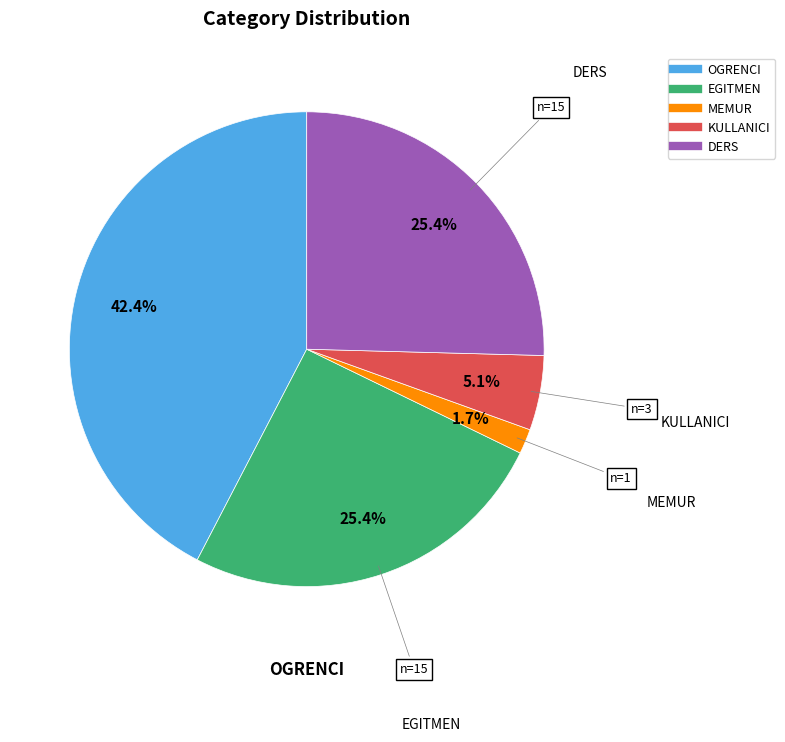

What percentage do EGITMEN and OGRENCI together represent?

67.8%